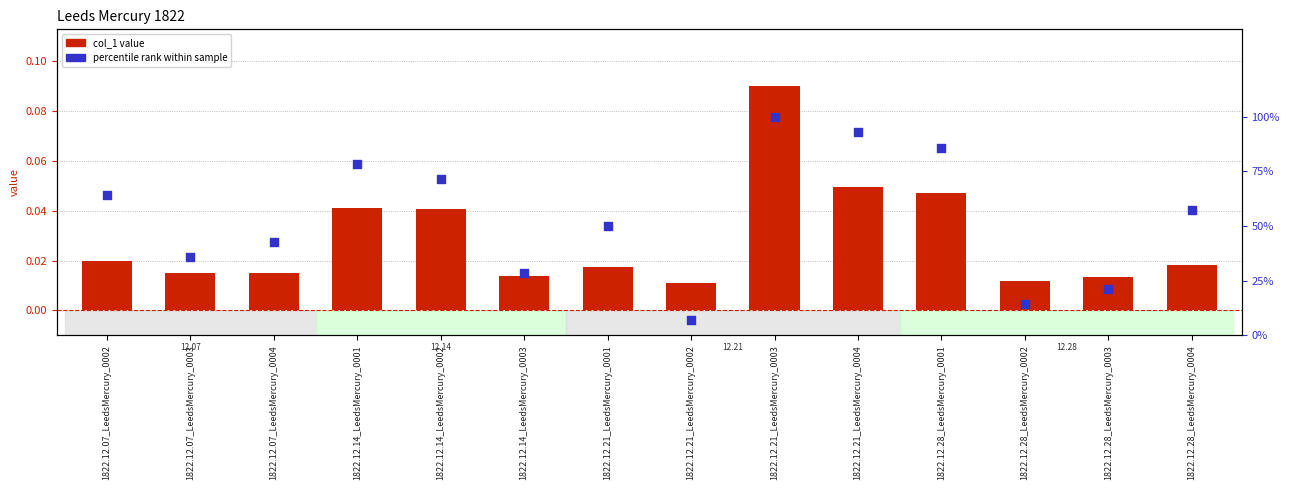

Which series has the widest spread of Y values?

percentile rank within sample